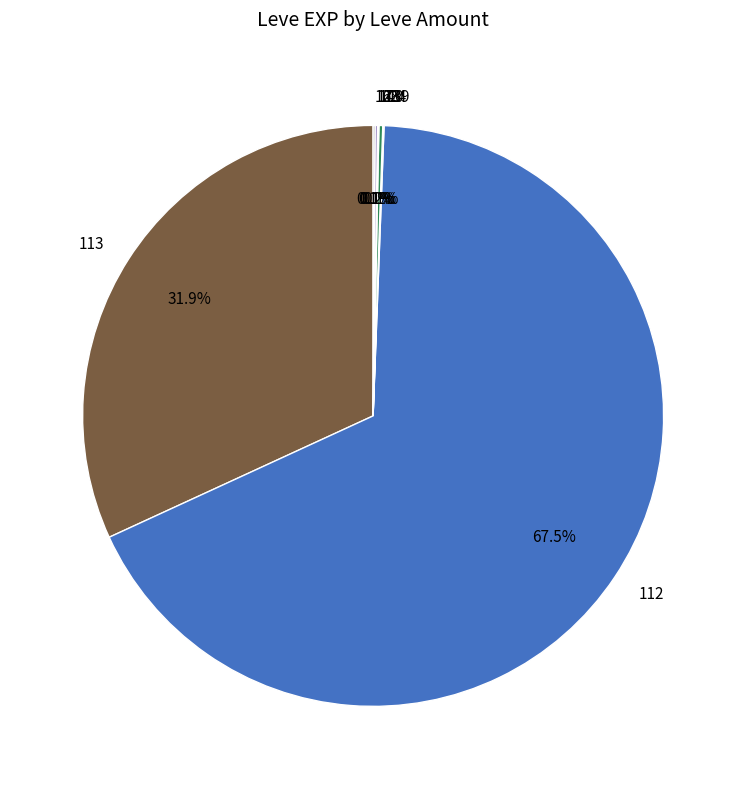

How much of the chart is everything except 112?

32.5%